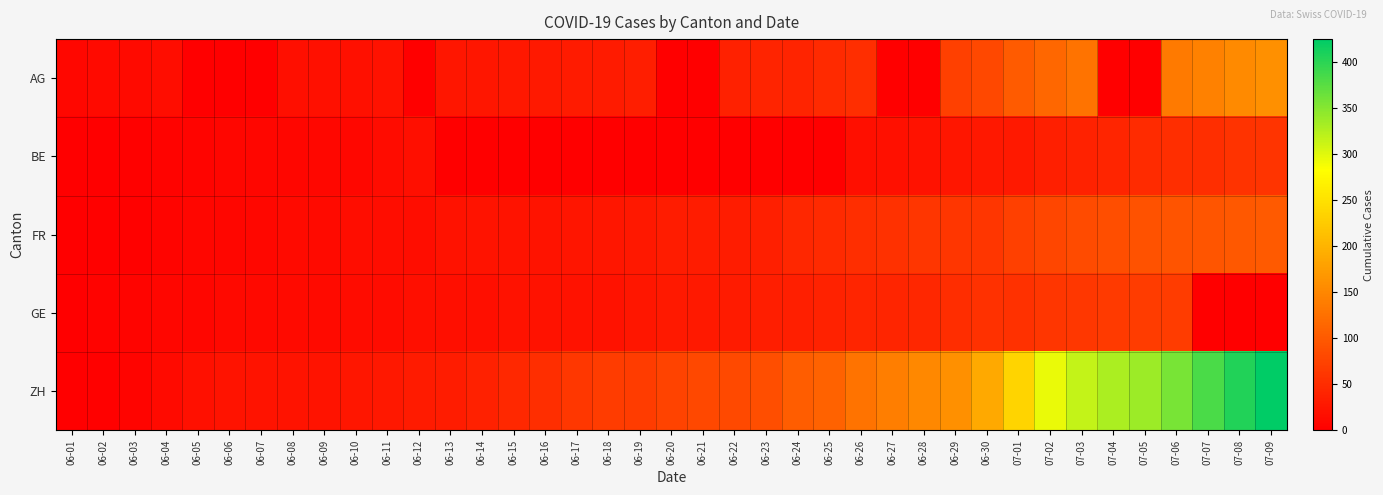

Which label corresponds to the largest value in the chart?

07-09